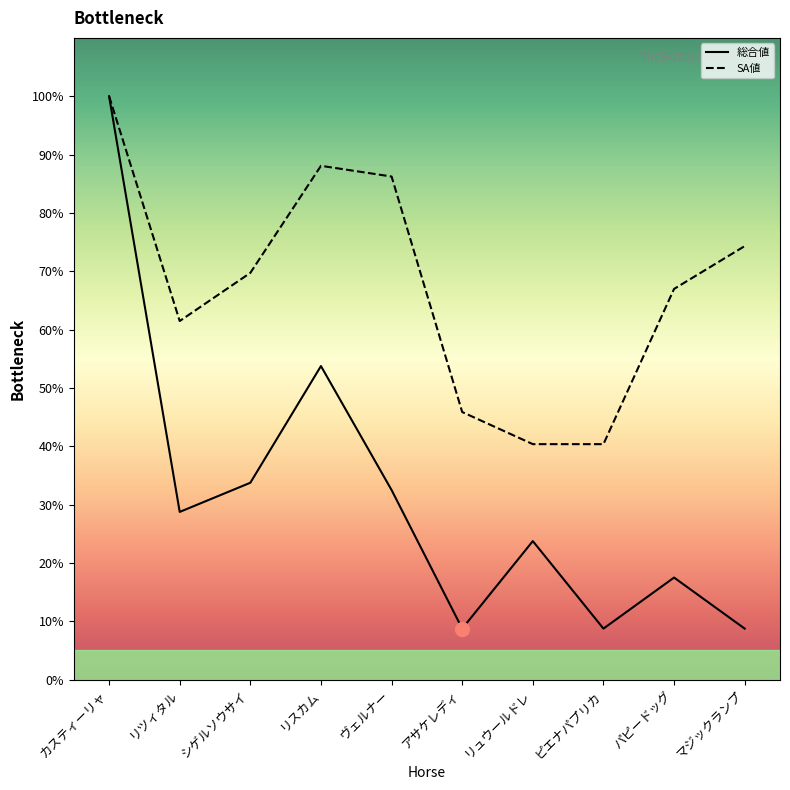

Which series changed the most between ヴェルナー and アサケレディ?

SA値